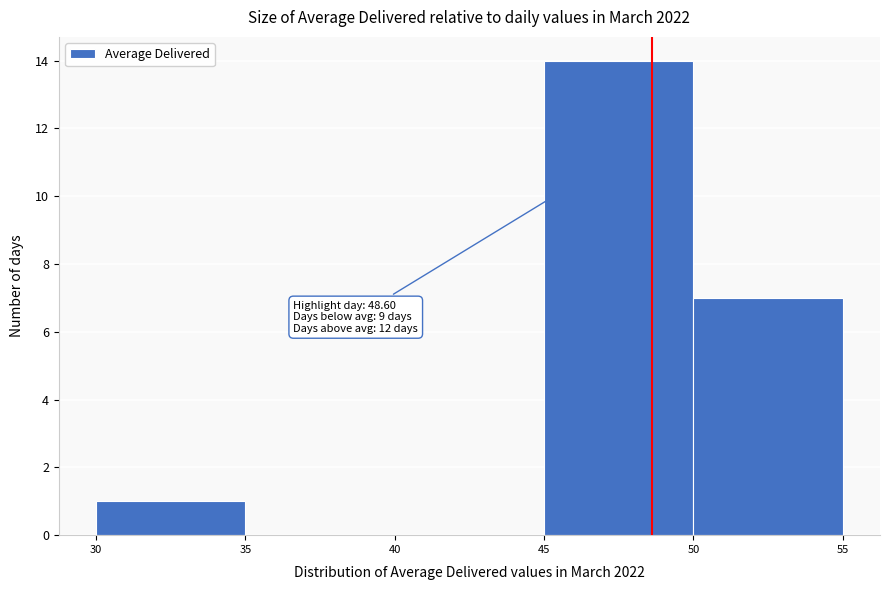

Which range on the x-axis has the tallest bar?

45 to 50